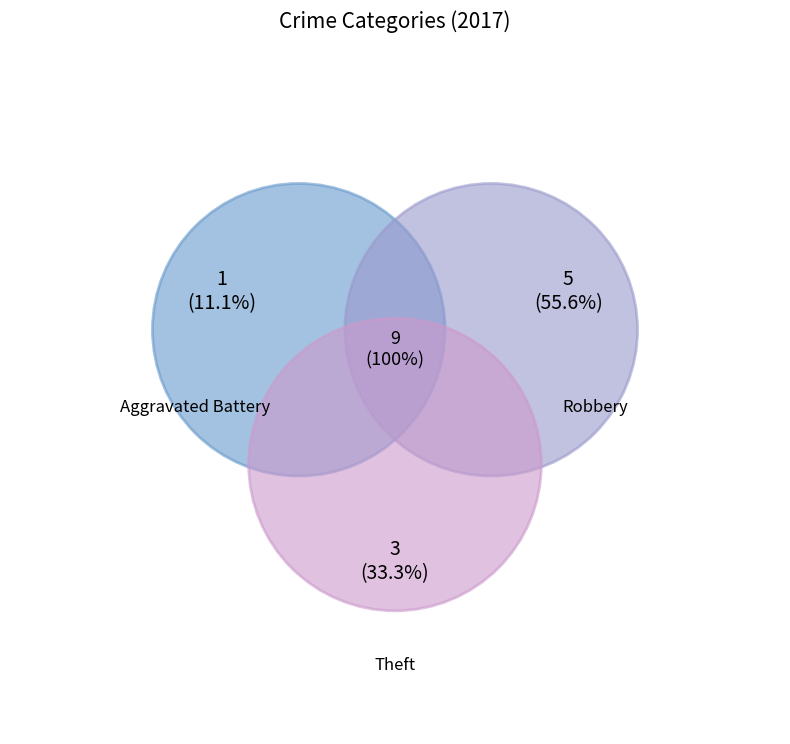

The Robbery slice represents 41% of the pie. True or false?

False